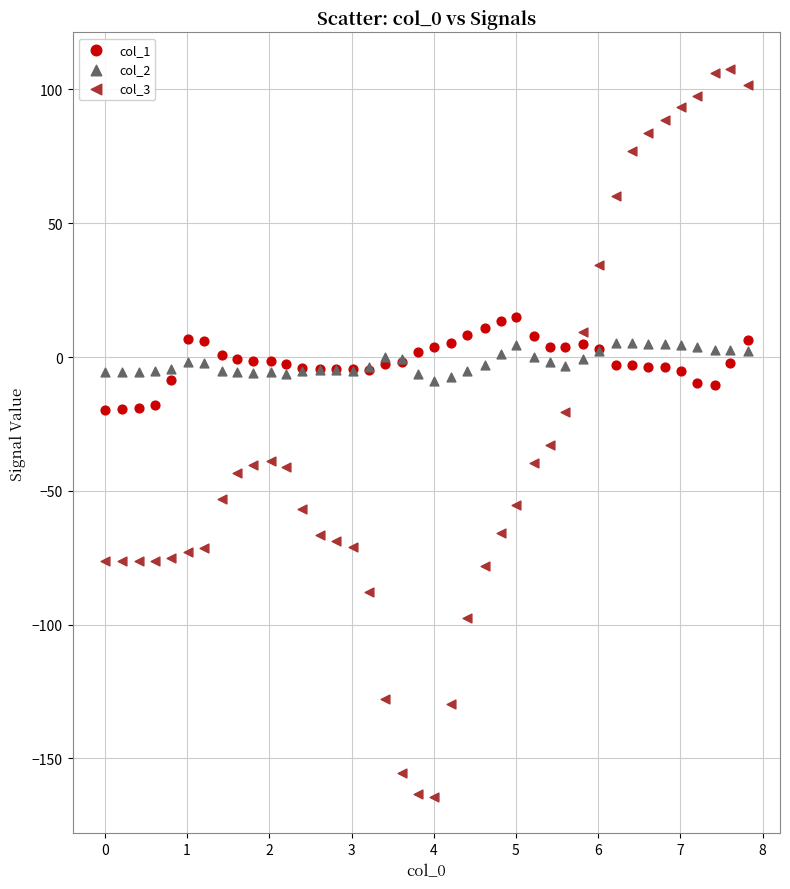

What are all the series names shown in the legend?

col_1, col_2, col_3